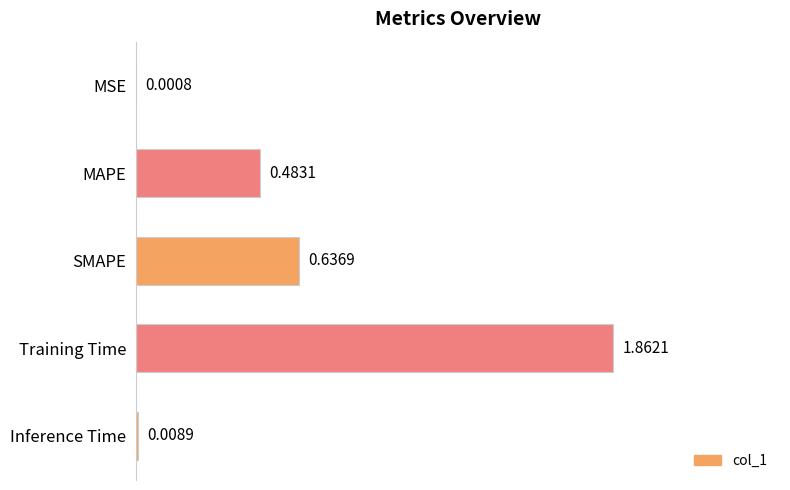

What is the sum of all values?

3.0